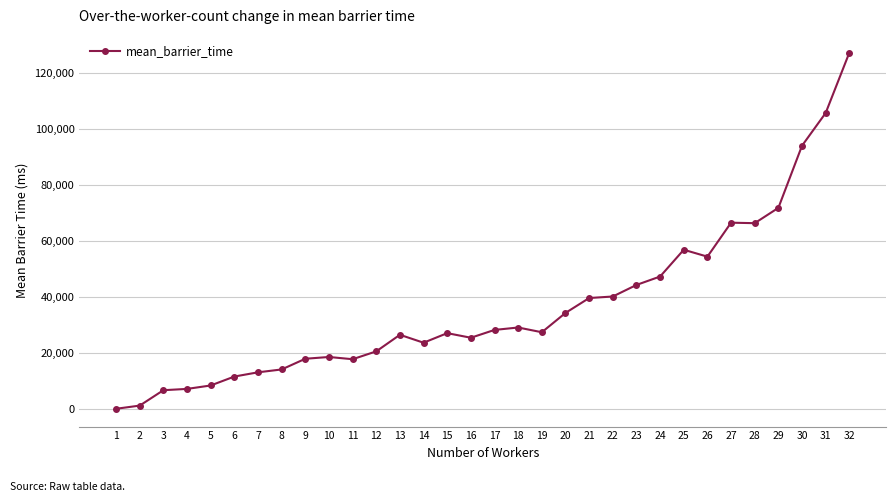

What is the smallest value displayed?

169.4